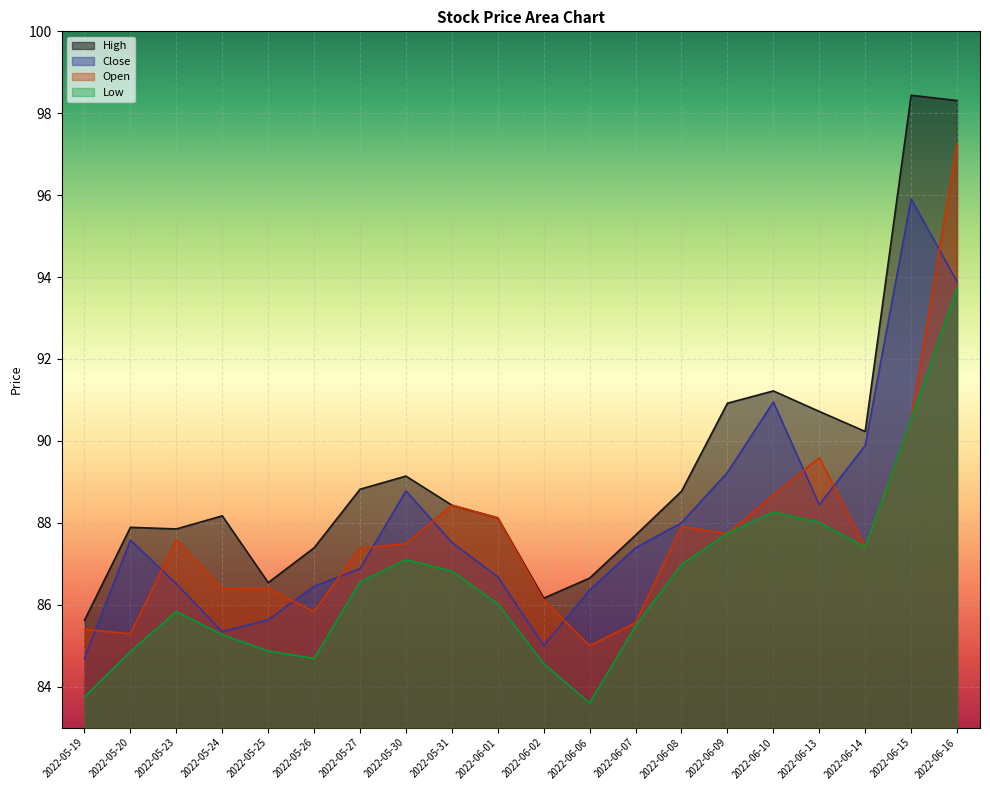

True or false: open and high intersect in this chart.

False